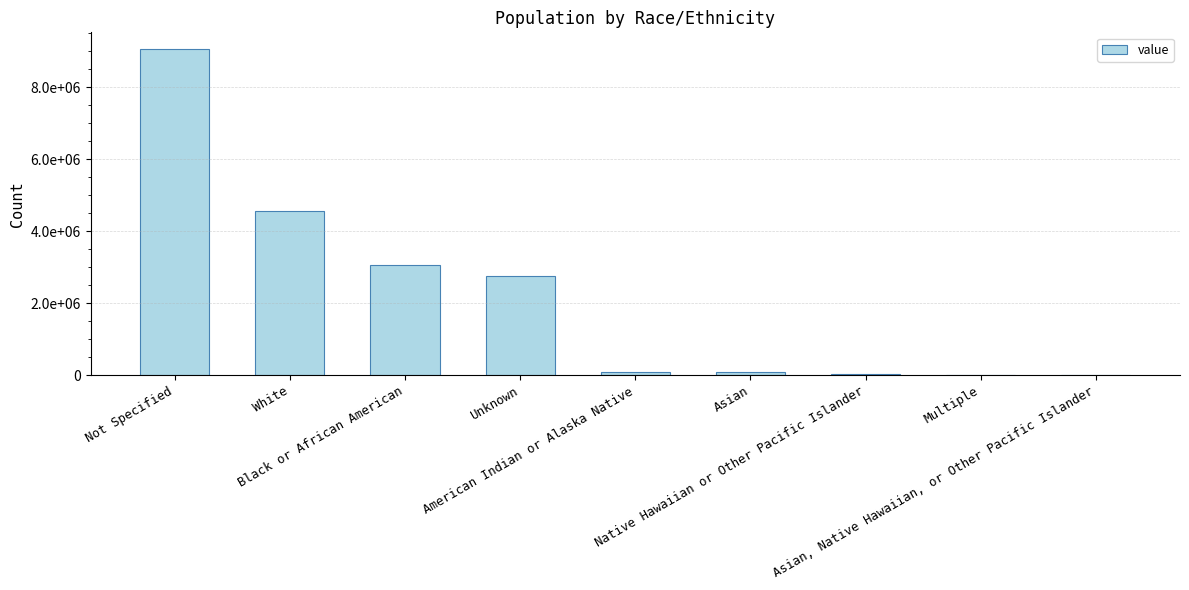

Between White and American Indian or Alaska Native, which is larger?

White